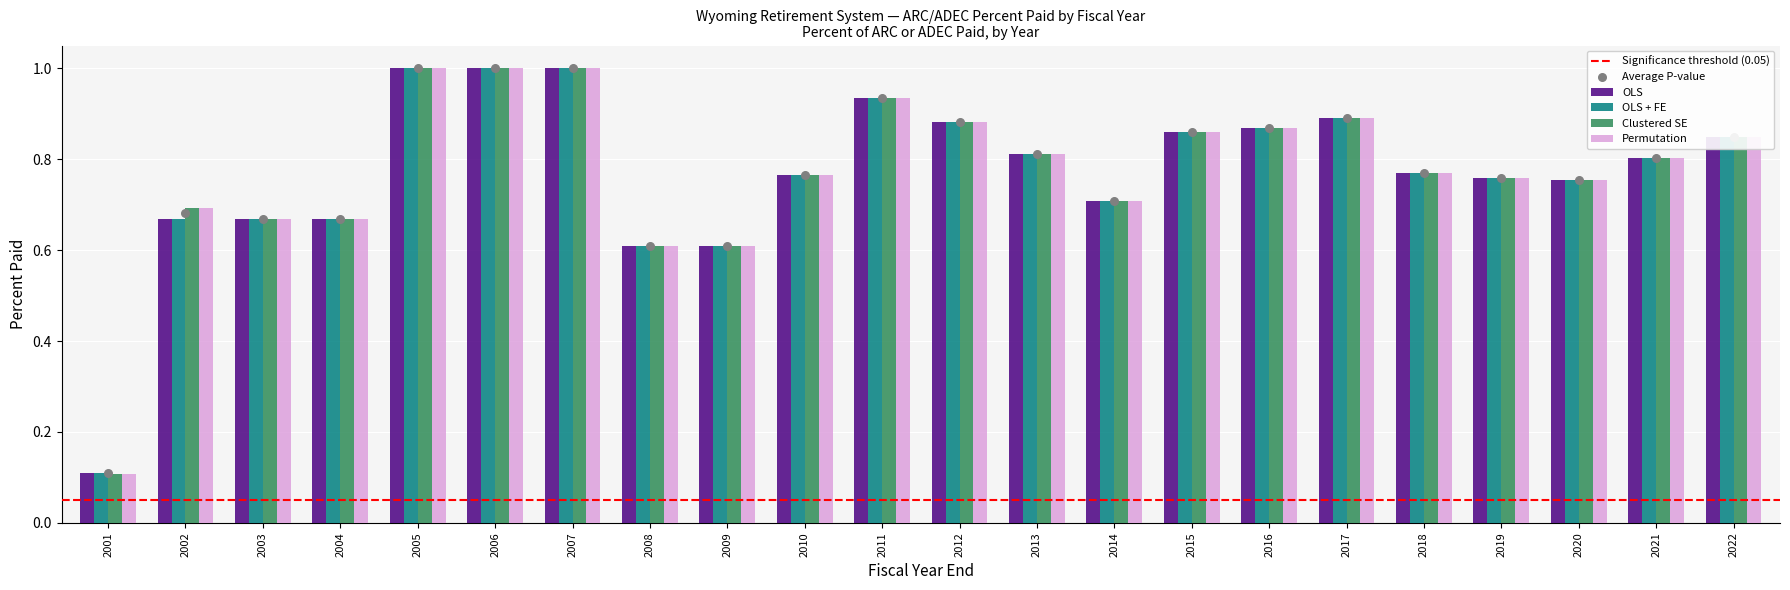

At how many categories does at least one series exceed 0?

22